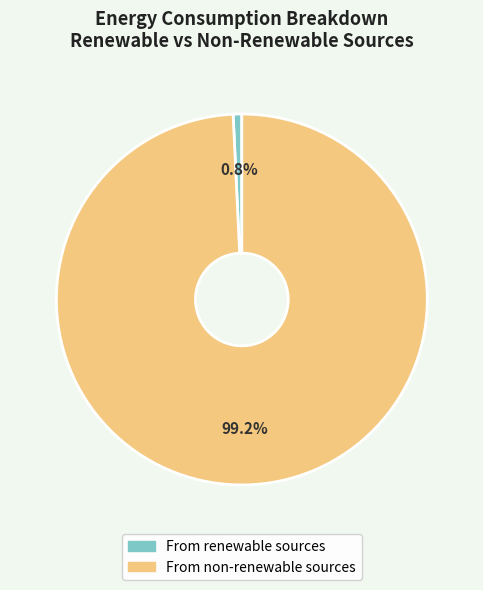

What is the ratio of the value at From non-renewable sources to the value at From renewable sources?

132.0